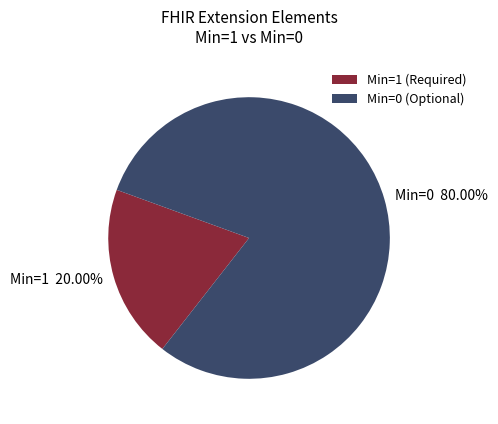

Count the number of slices in the pie.

2